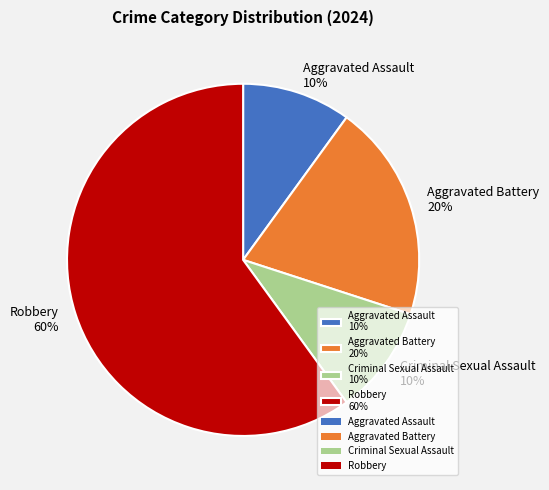

True or false: Aggravated Battery accounts for 25% of the total.

False